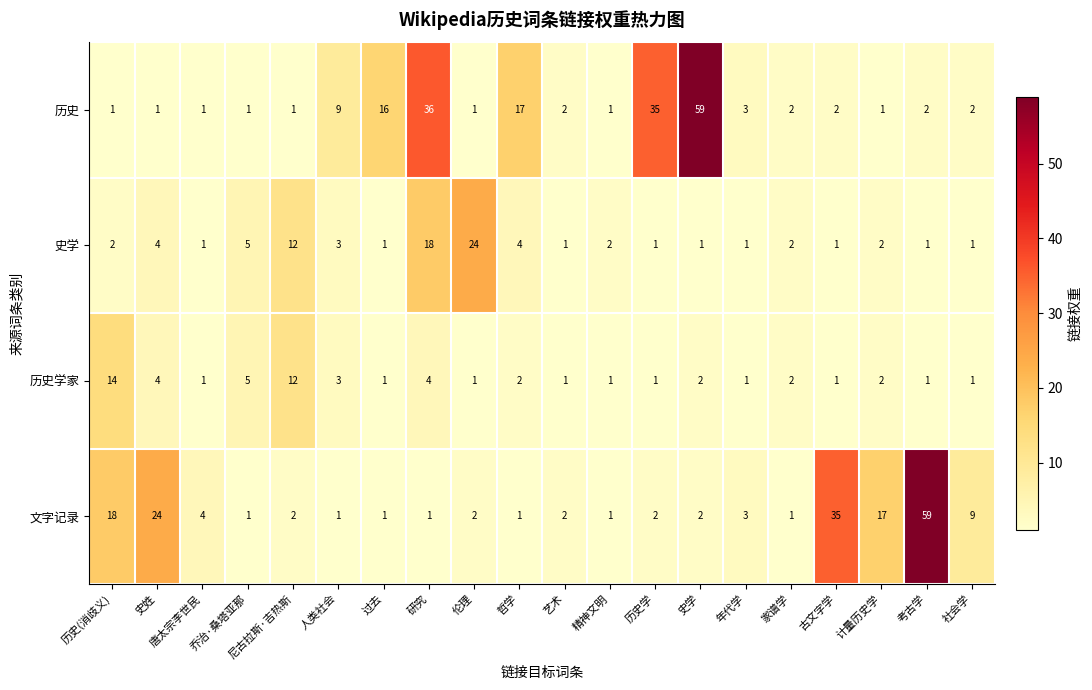

At which label is 历史 closest to 30?

历史学